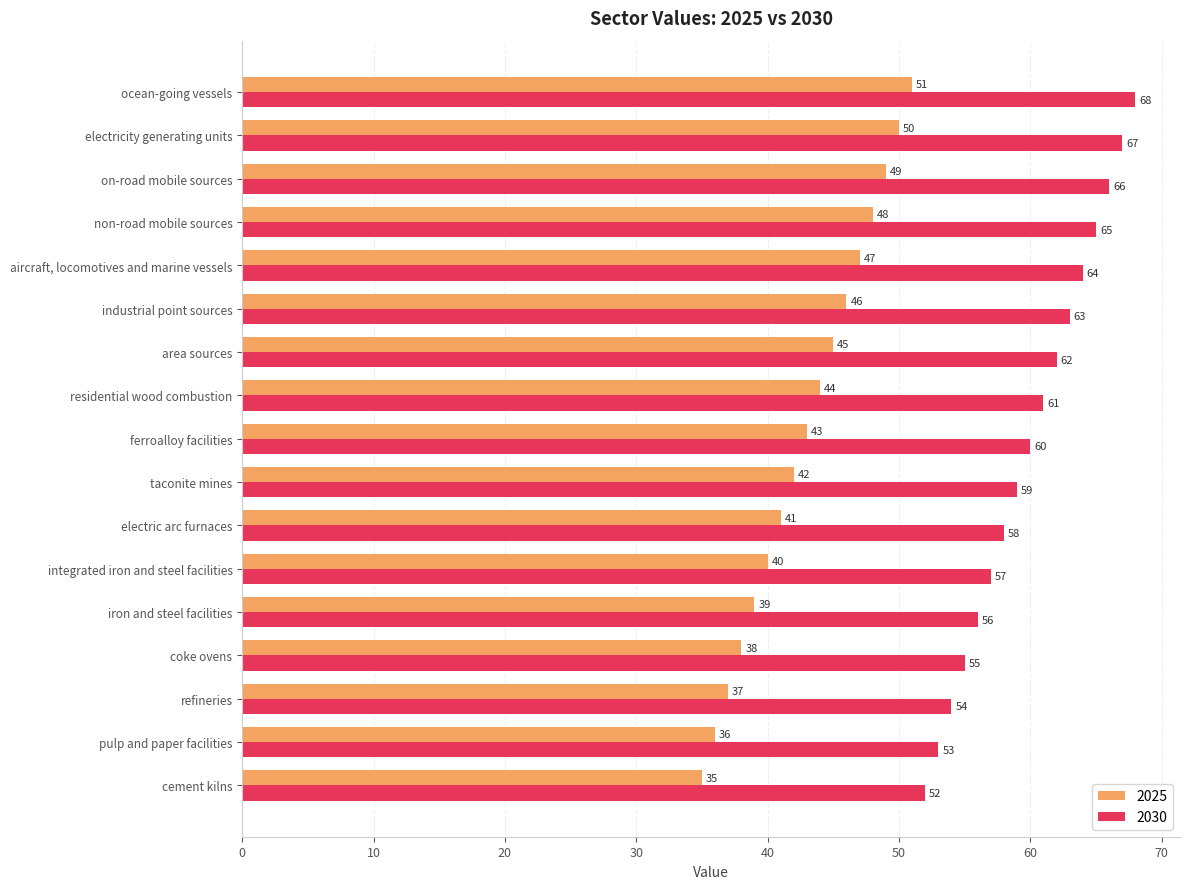

Which category has the highest value across all series?

ocean-going vessels